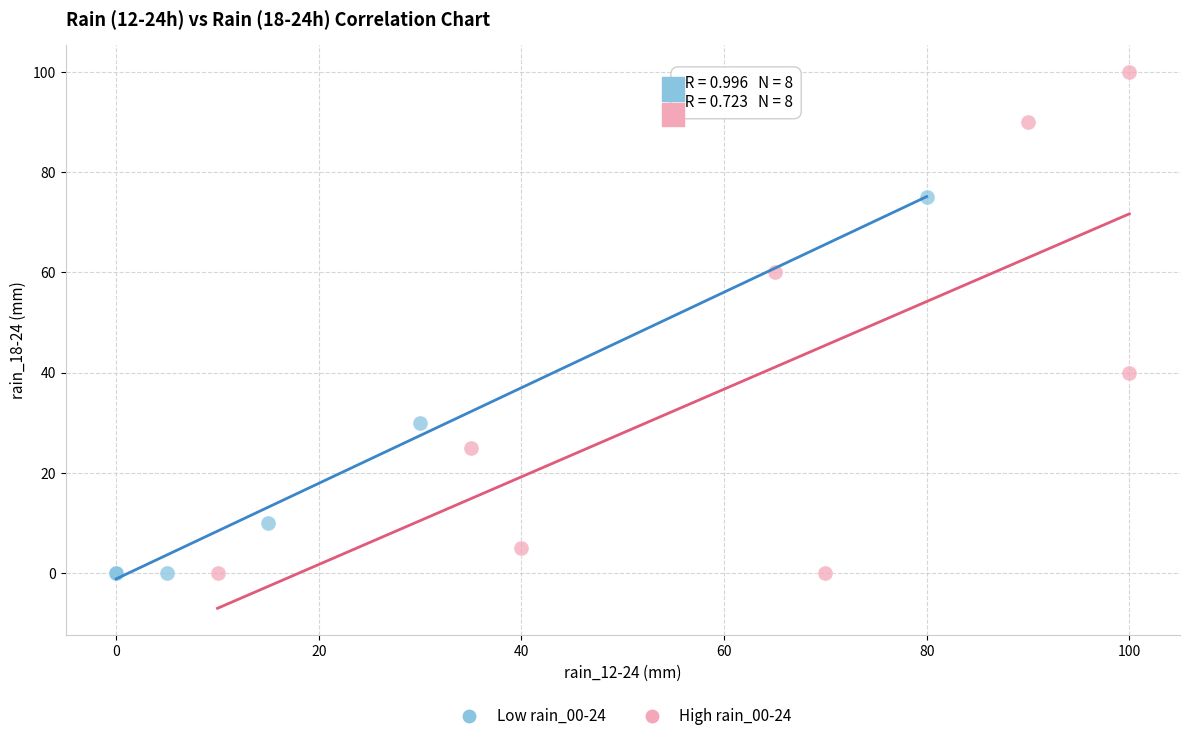

Which series reaches the maximum Y coordinate?

High rain_00-24